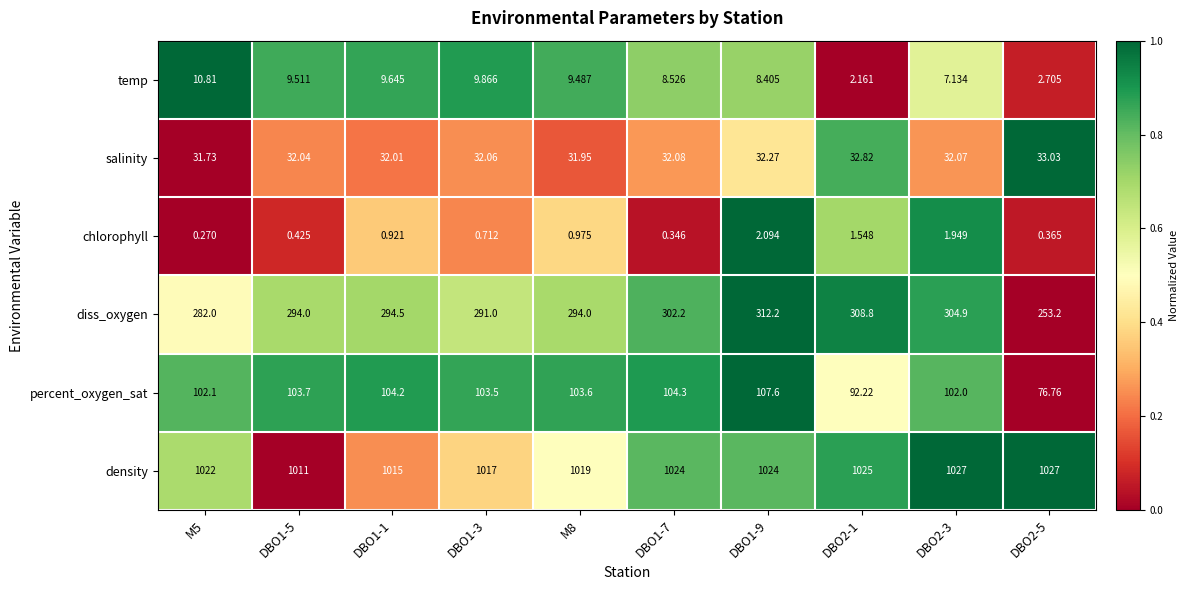

At DBO2-1, list the series in order from smallest to largest.

chlorophyll, temp, salinity, percent_oxygen_sat, diss_oxygen, density